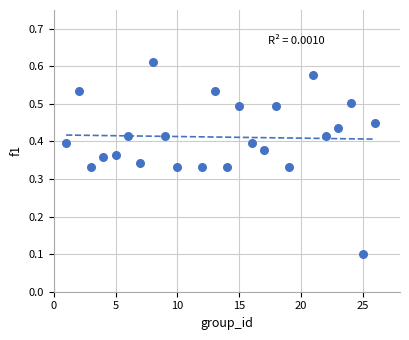

What is the range of X values (max minus min)?

25.0